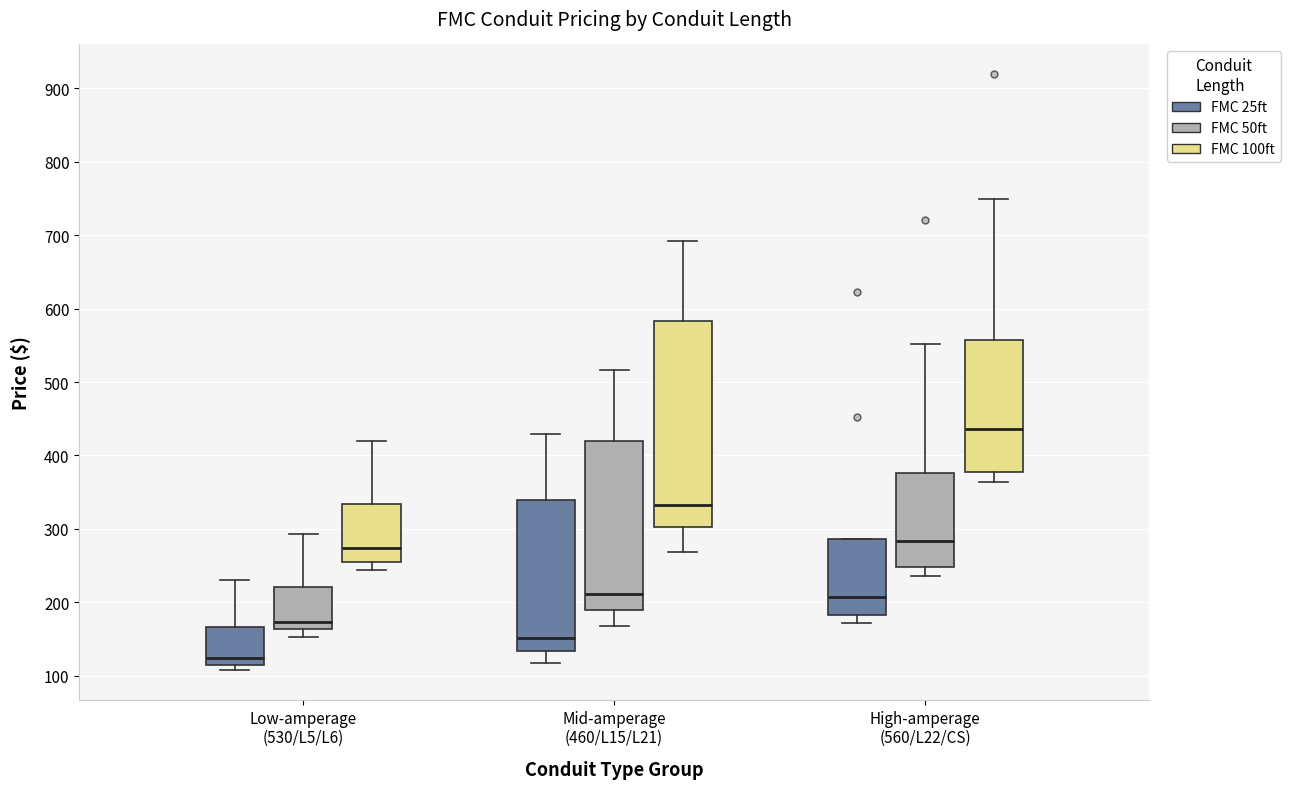

Reading left to right, read every box against the y-axis: the position of its median line, the range the box covers, and the ends of its whiskers. The values are not printed on the chart, so give them approximately, as read against the axis.

Low-amperage (530/L5/L6) (FMC 25ft): median 120 (just above the box's lower edge), box 120 to 170, whiskers 110 to 230
Low-amperage (530/L5/L6) (FMC 50ft): median 170, box 160 to 220, whiskers 150 to 290
Low-amperage (530/L5/L6) (FMC 100ft): median 270, box 250 to 330, whiskers 240 to 420
Mid-amperage (460/L15/L21) (FMC 25ft): median 150, box 130 to 340, whiskers 120 to 430
Mid-amperage (460/L15/L21) (FMC 50ft): median 210, box 190 to 420, whiskers 170 to 520
Mid-amperage (460/L15/L21) (FMC 100ft): median 330, box 300 to 580, whiskers 270 to 690
High-amperage (560/L22/CS) (FMC 25ft): median 210, box 180 to 290, whiskers 170 to 290
High-amperage (560/L22/CS) (FMC 50ft): median 280, box 250 to 380, whiskers 240 to 550
High-amperage (560/L22/CS) (FMC 100ft): median 440, box 380 to 560, whiskers 360 to 750